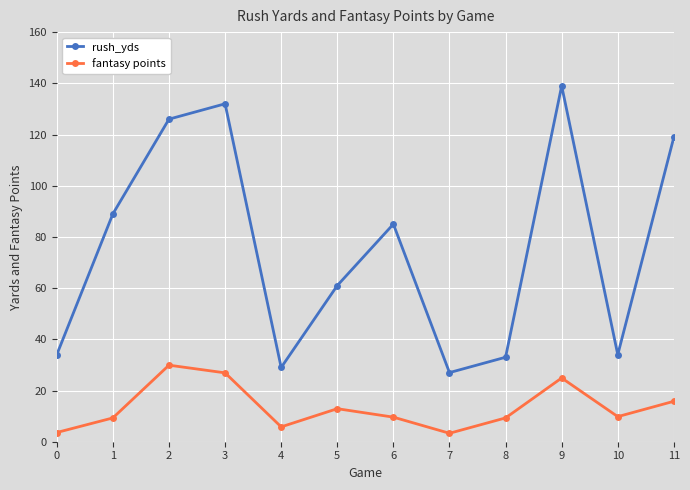

List the series in order of their peak value, lowest first.

fantasy points, rush_yds